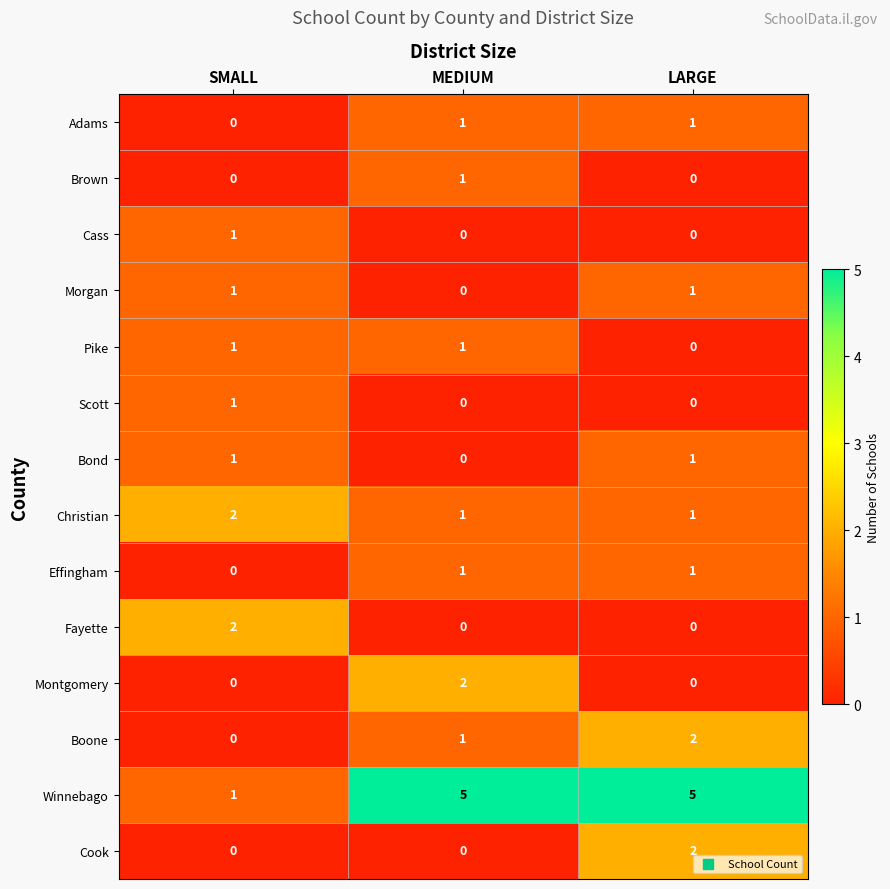

How many values in the Christian series exceed 1?

1